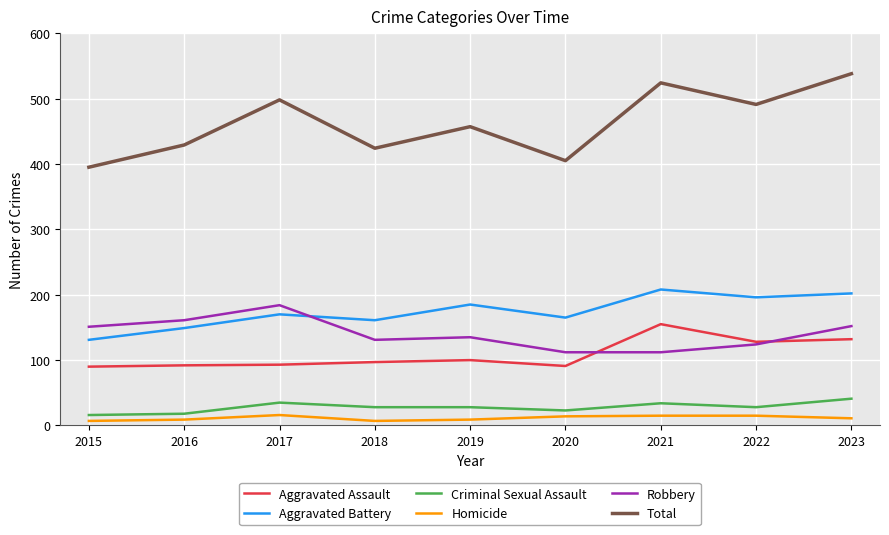

The Homicide series shows 16 at 2017. True or false?

True